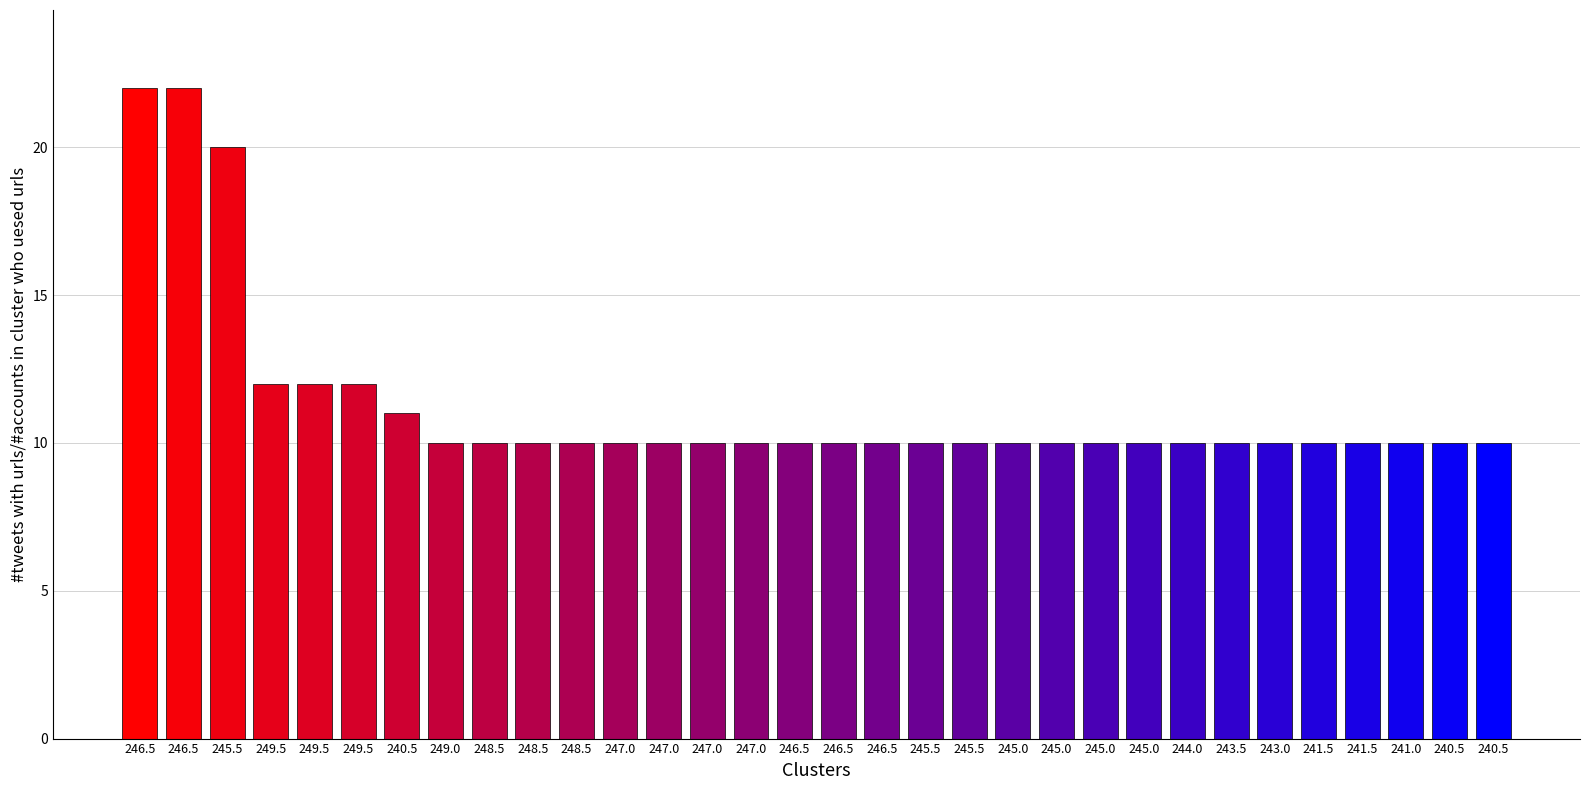

At which label is the value closest to 16?

245.5